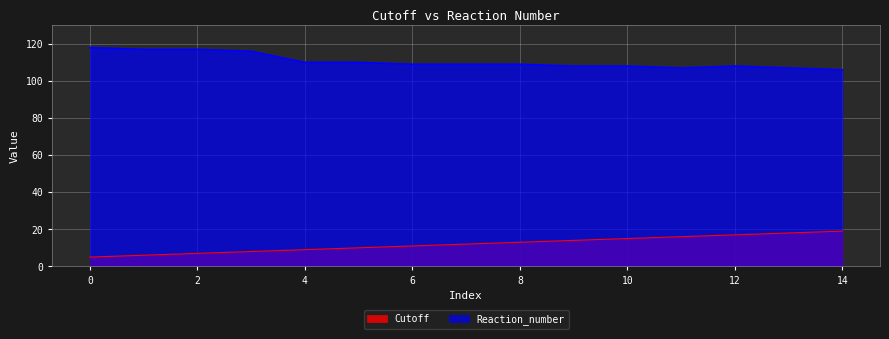

What is the spread (max minus min) of values at 5?

100